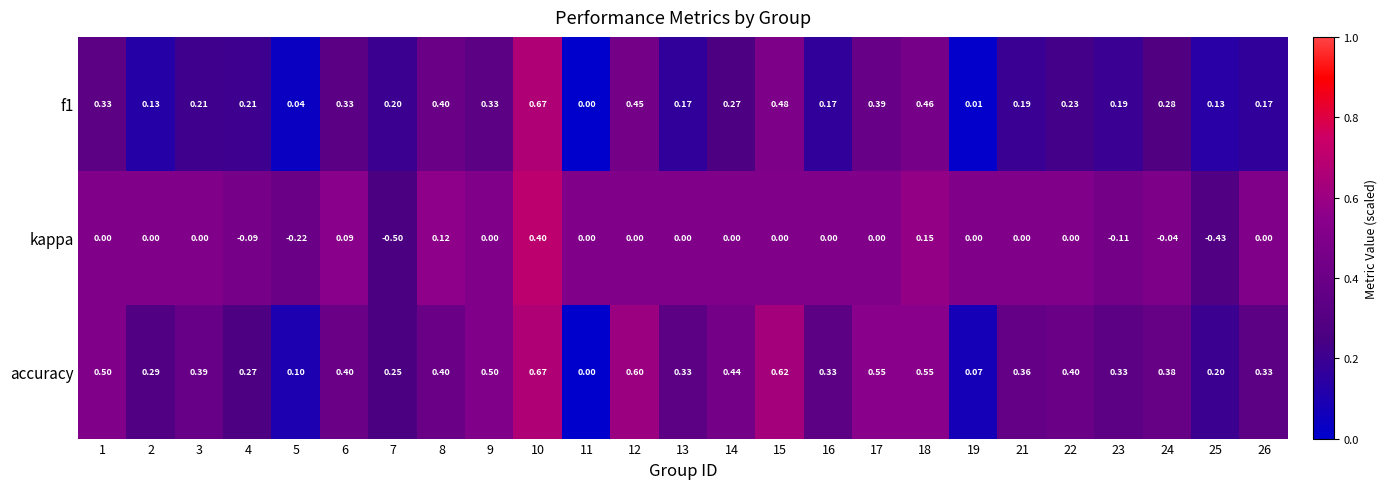

Which series has the largest total across all categories?

accuracy